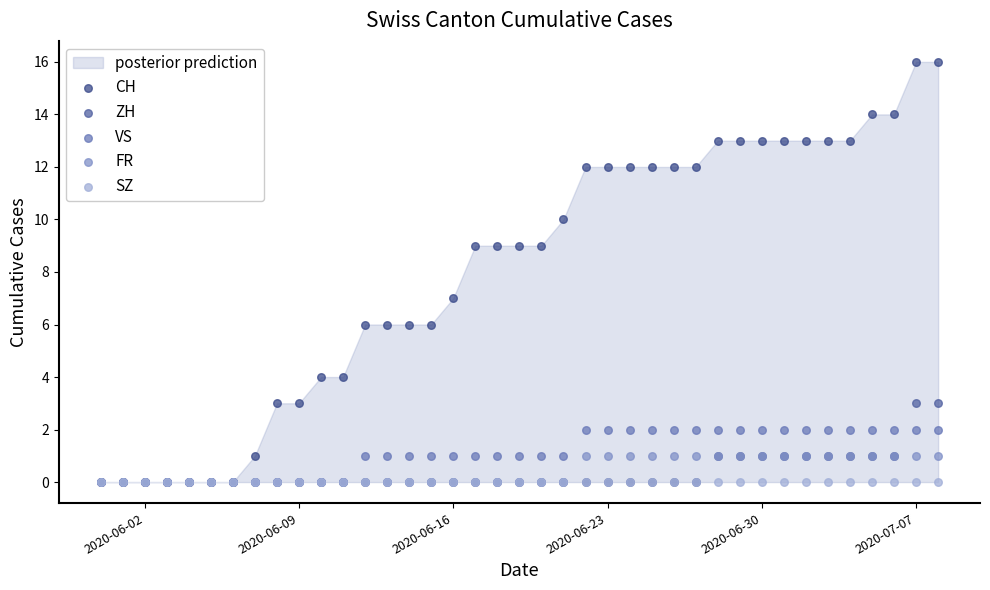

Which series reaches the maximum Y coordinate?

CH